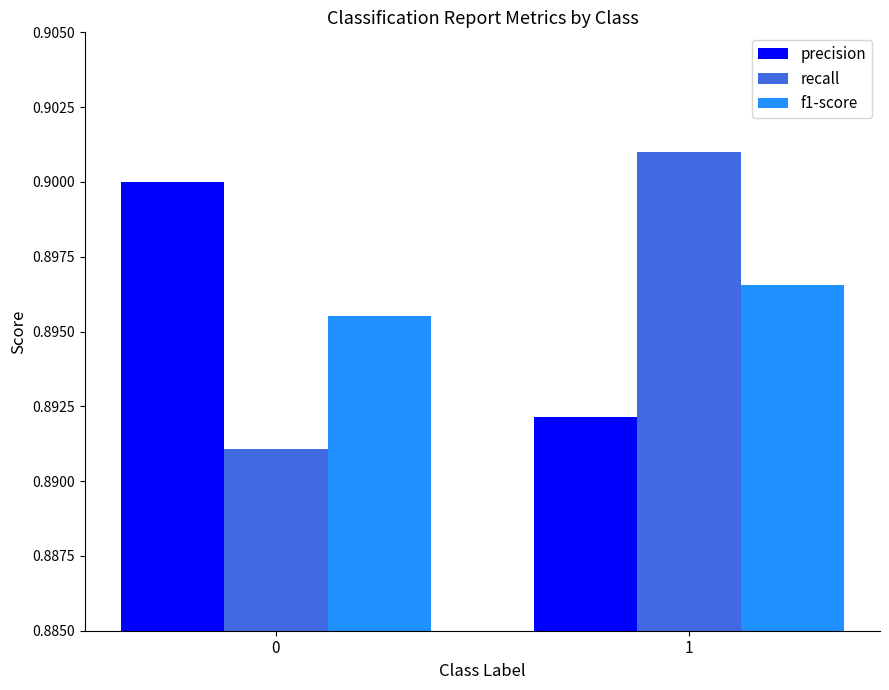

Which series changed the most between 0 and 1?

recall